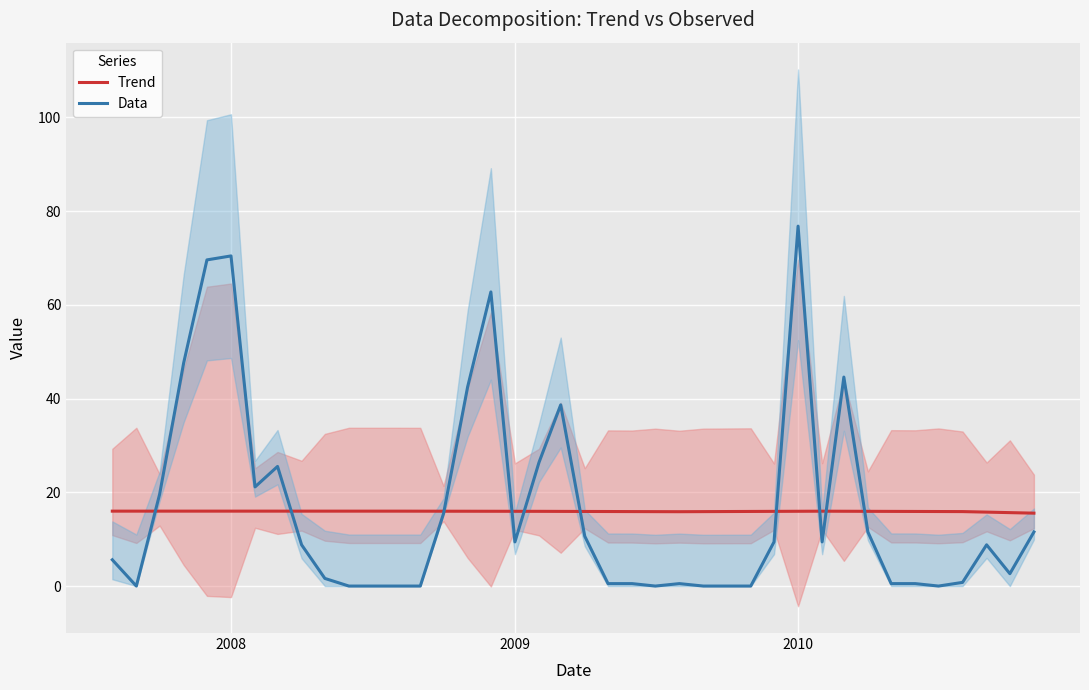

After their last crossing, which series has the higher values: Data or Trend?

Trend